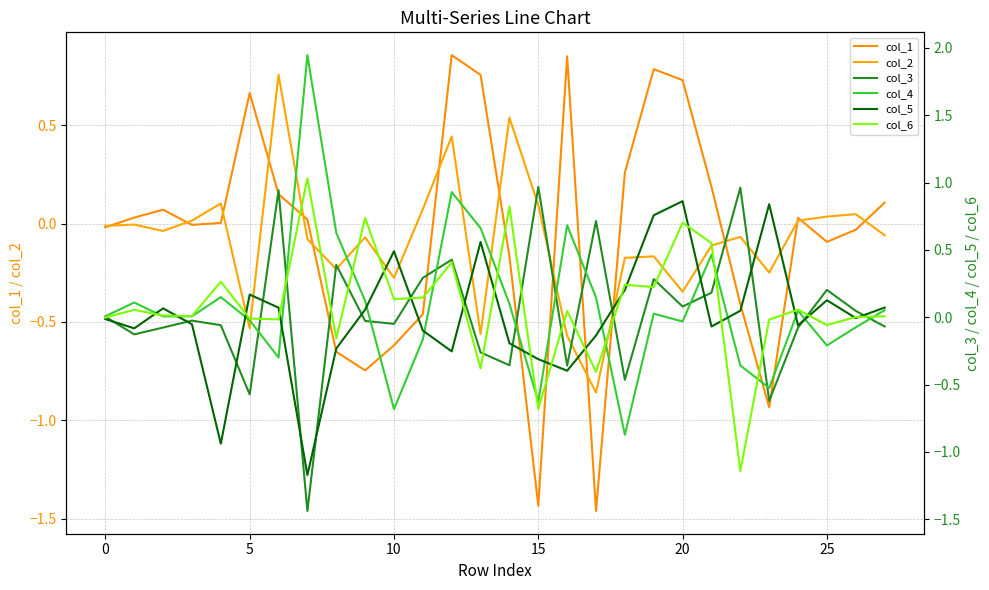

What is the spread (max minus min) of values at 11?

0.8